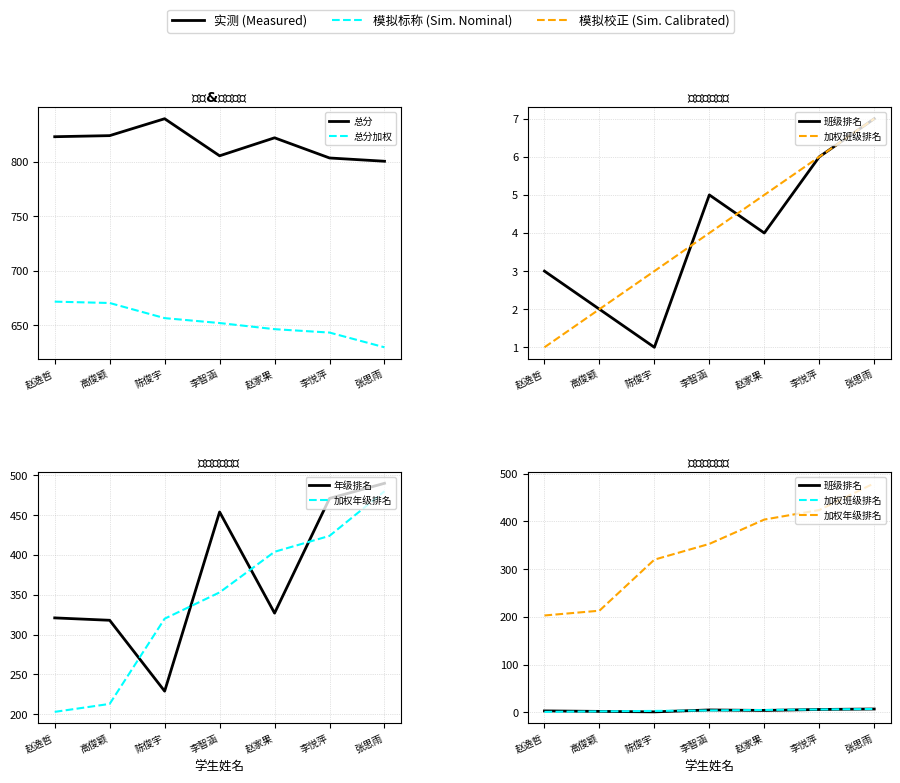

What is the minimum value for 年级排名?

229.0